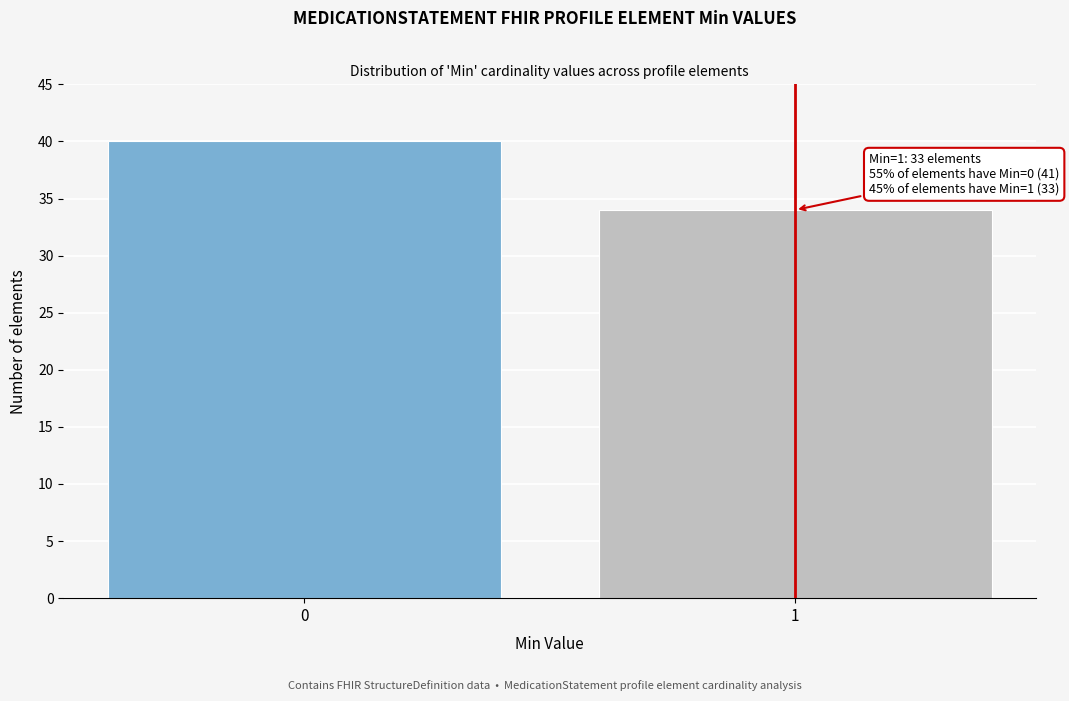

Reading left to right, extract all data points from this chart.

40	34